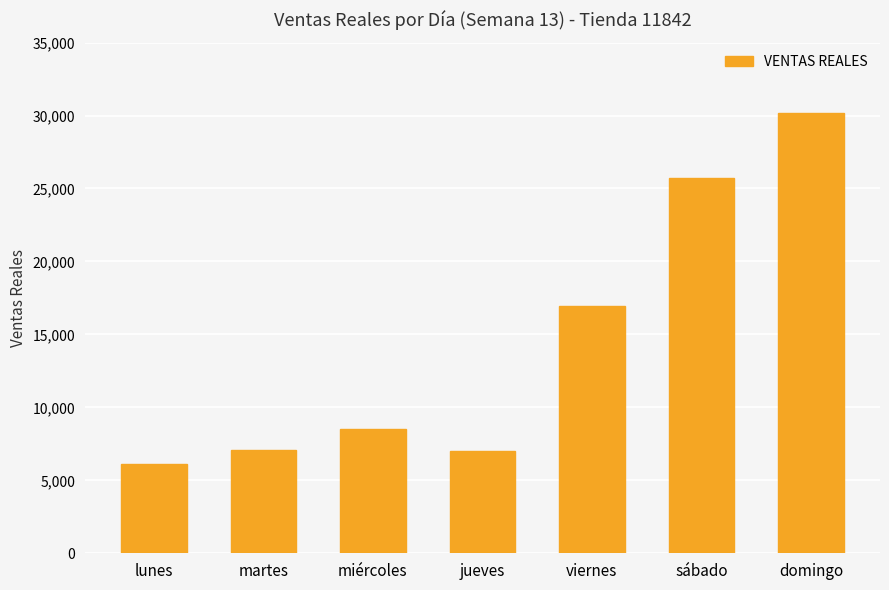

What position from the right is jueves?

4